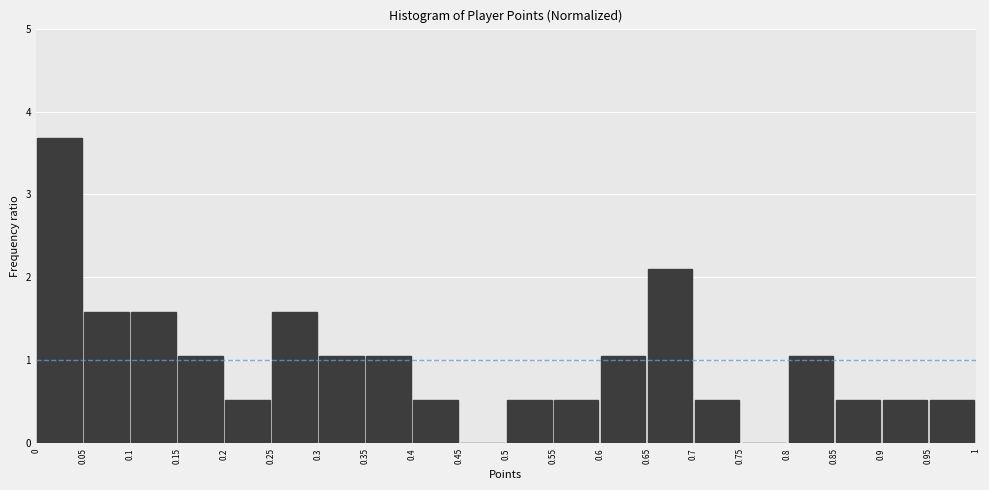

What is the height of the bar covering 0.8 to 0.85 on the x-axis? The values are not printed on the chart, so give them approximately, as read against the axis.

1.1